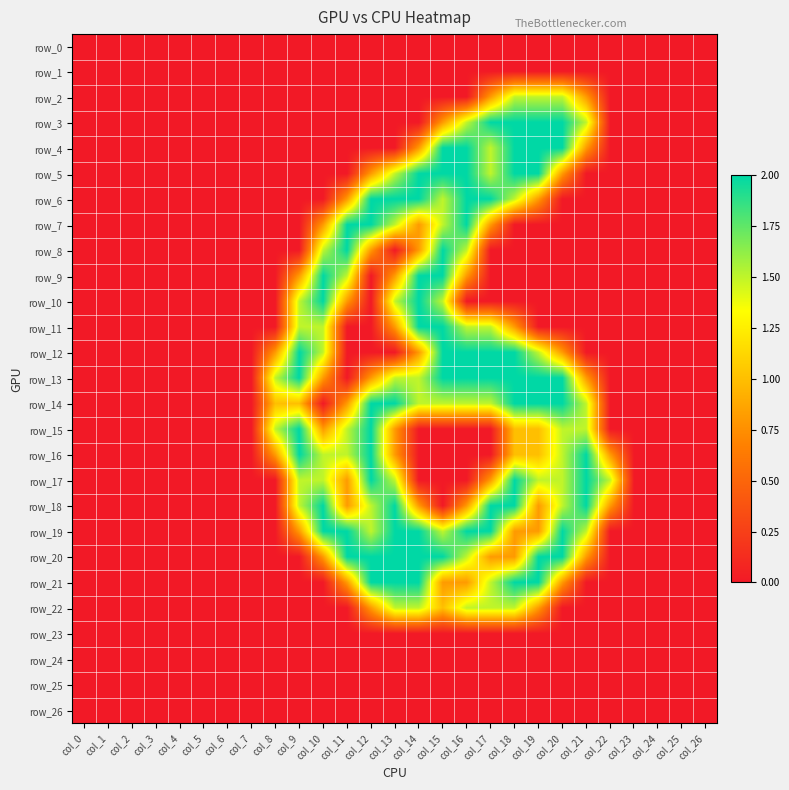

List the labels in order of row_12 value, largest first.

col_9, col_15, col_16, col_17, col_18, col_10, col_19, col_8, col_14, col_20, col_0, col_1, col_2, col_3, col_4, col_5, col_6, col_7, col_11, col_12, col_13, col_21, col_22, col_23, col_24, col_25, col_26